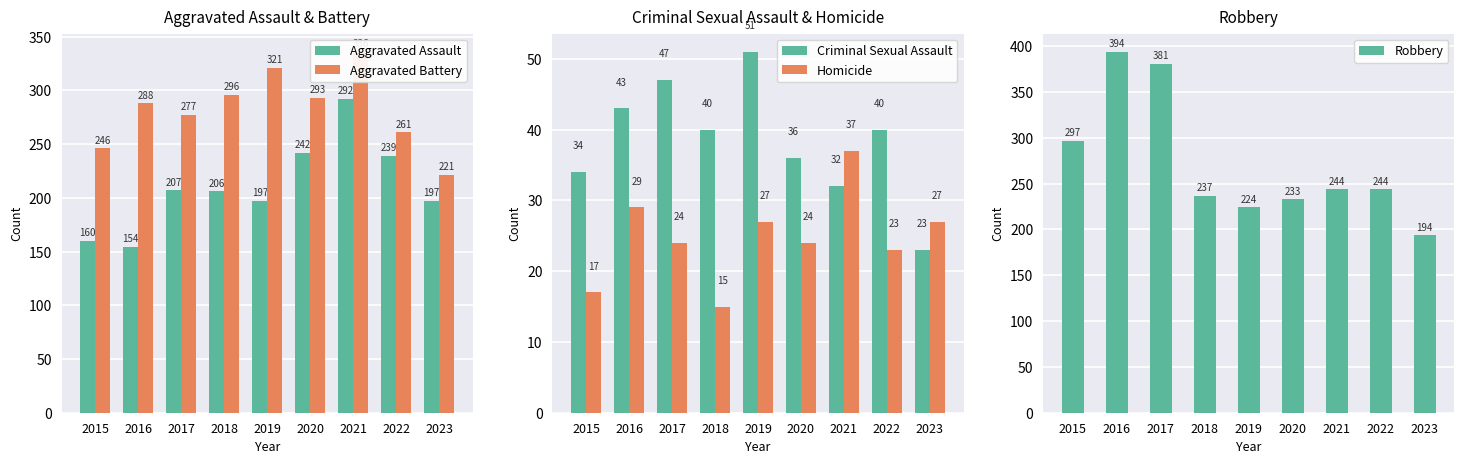

Rank the series at 2020 from lowest to highest value.

Homicide, Criminal Sexual Assault, Robbery, Aggravated Assault, Aggravated Battery